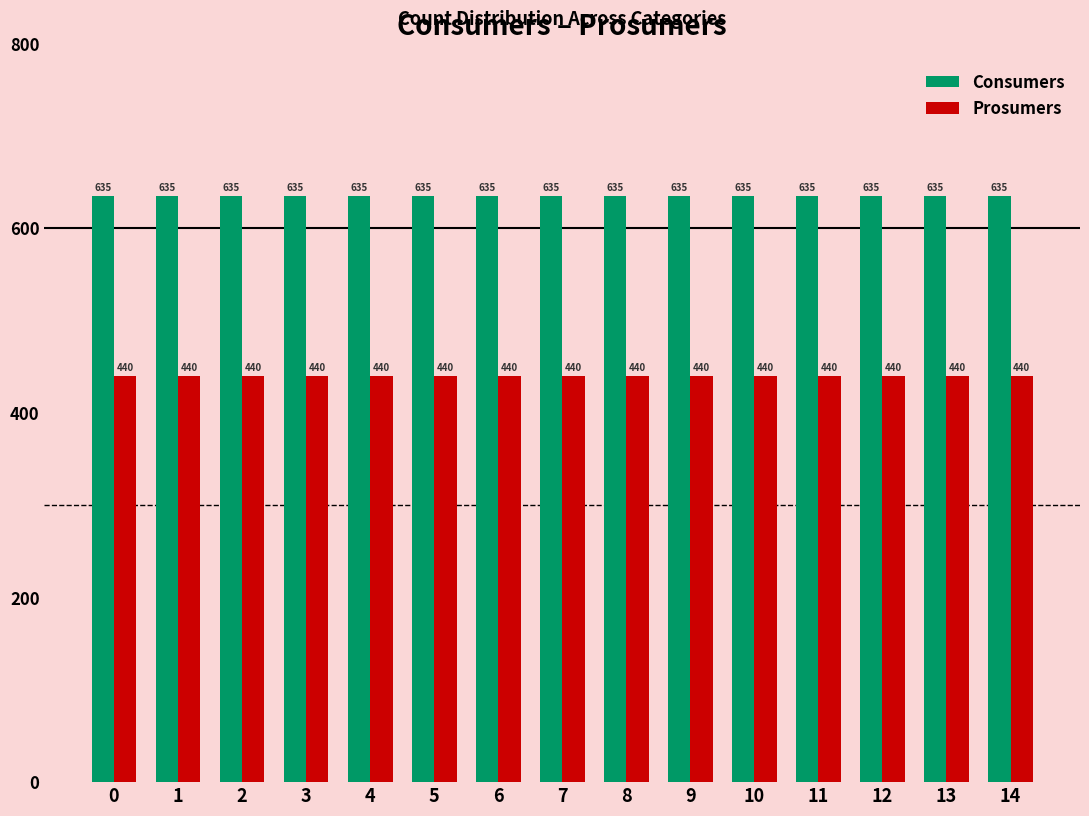

Does the chart contain any negative values?

No